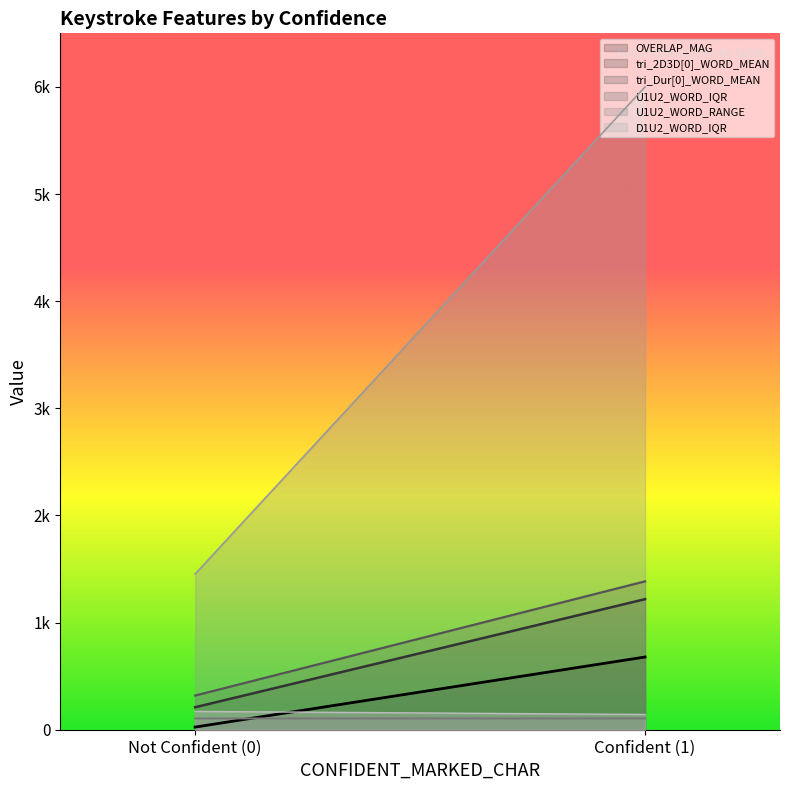

What are all the series names shown in the legend?

OVERLAP_MAG, tri_2D3D[0]_WORD_MEAN, tri_Dur[0]_WORD_MEAN, U1U2_WORD_IQR, U1U2_WORD_RANGE, D1U2_WORD_IQR